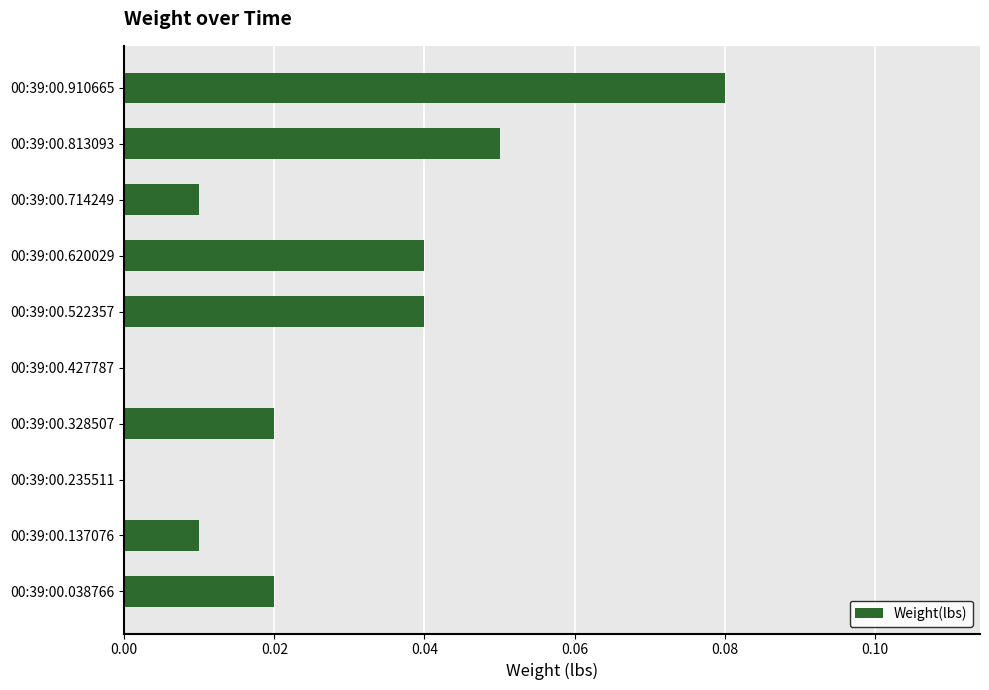

How many values are between 0 and 1?

10